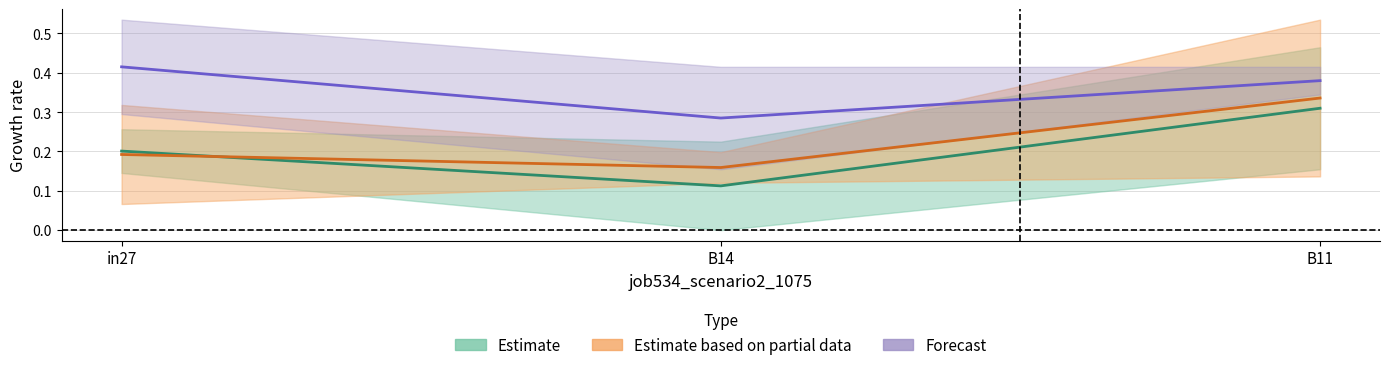

Count the job533_scenario3_1074 values in the range 0 to 1.

3